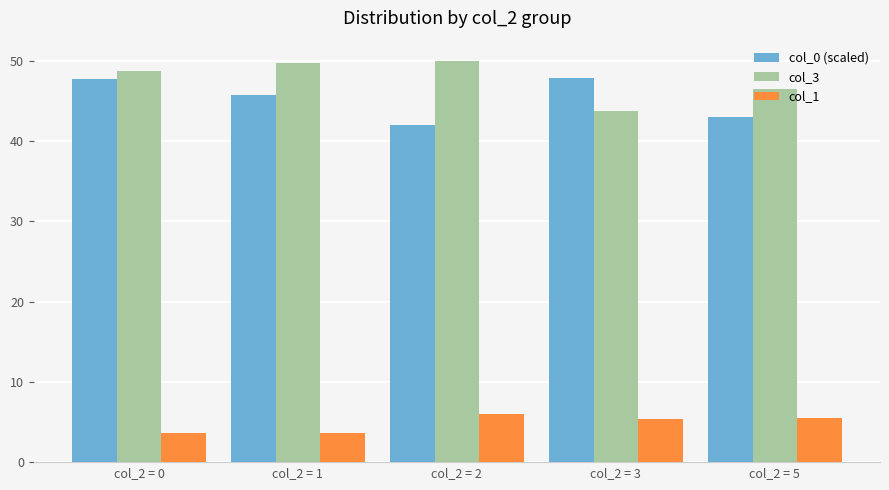

What is the sum of the col_1 values at col_2 = 0 and col_2 = 3?

9.1